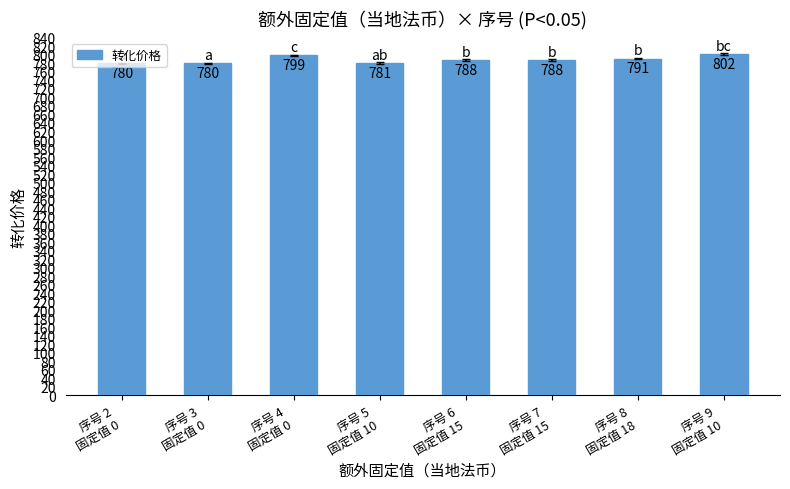

What is the difference between the values at 序号 8
固定值 18 and 序号 4
固定值 0?

8